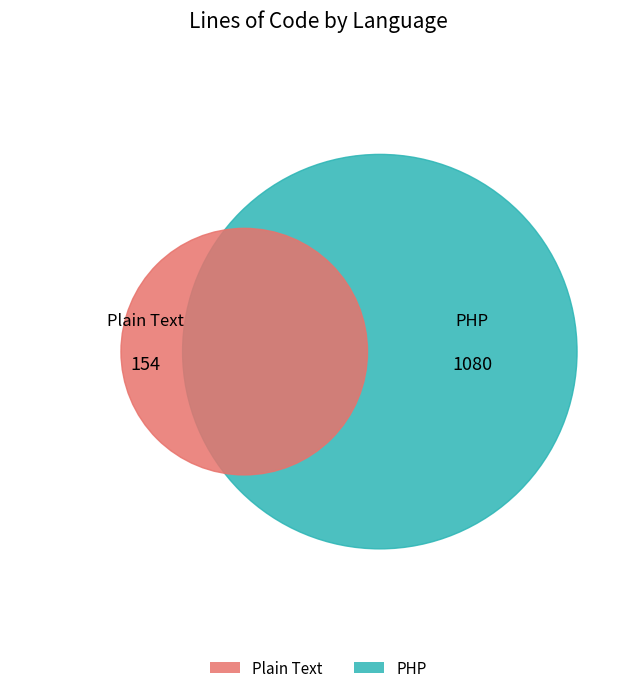

What percentage is the PHP slice, to the nearest percent?

88%